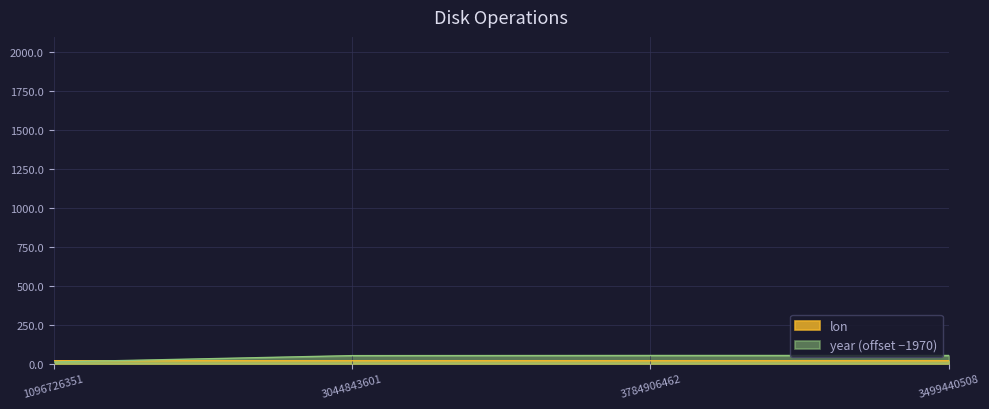

What is the minimum value shown in the chart?

10.0